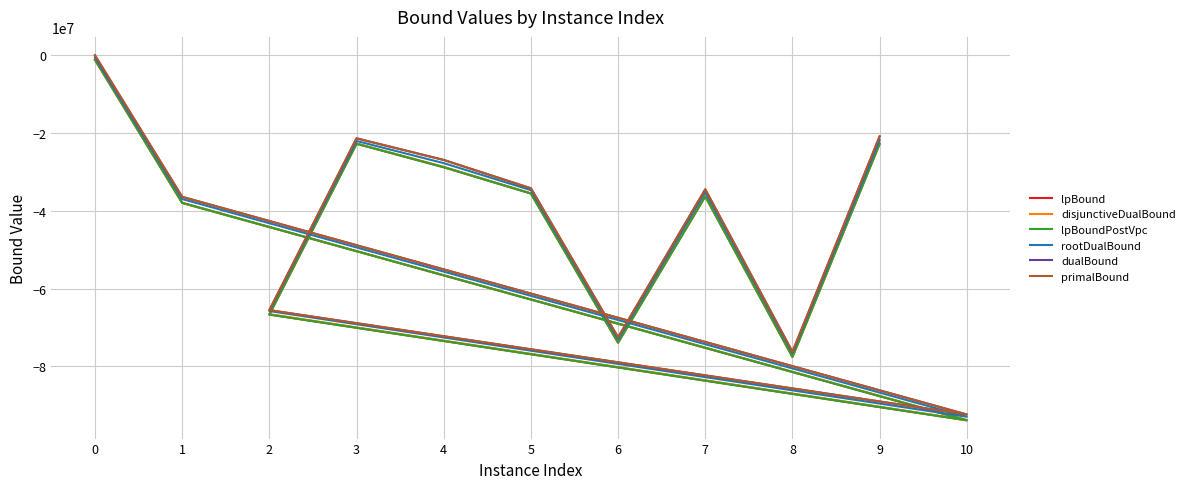

Is it true that rootDualBound equals -27755557.3 at 4?

True